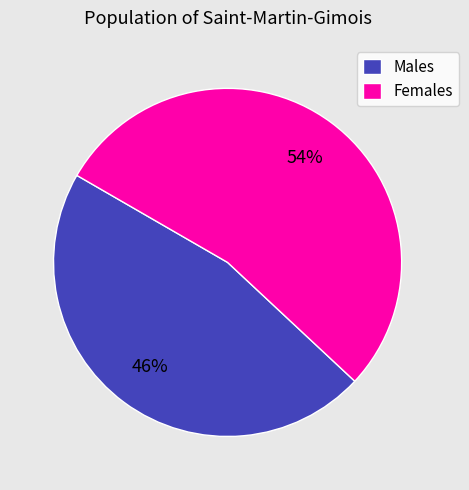

How many slices are in this pie chart?

2